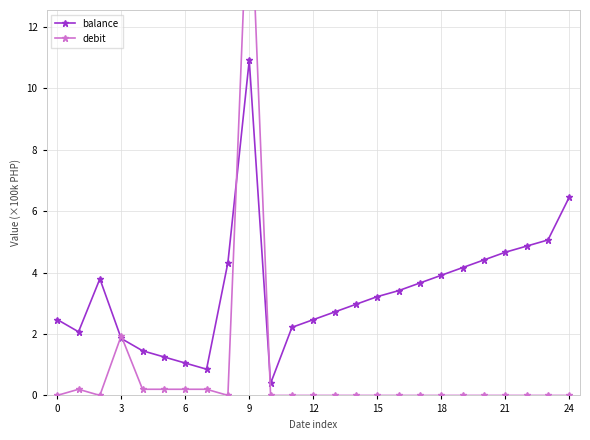

Is it true that balance equals 2.5 at 12?

True